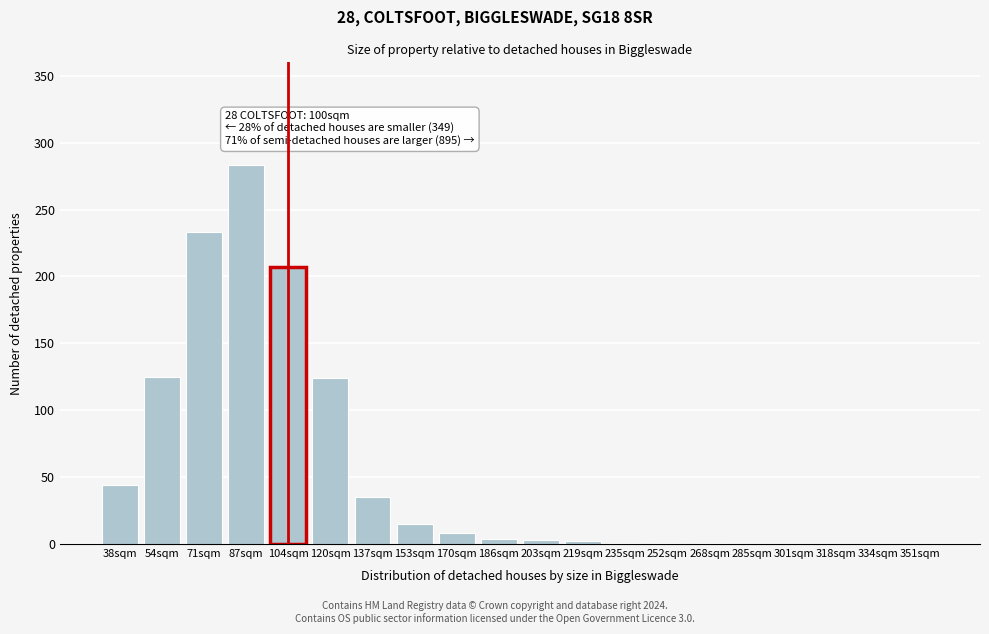

What is the sum of all values?

1086